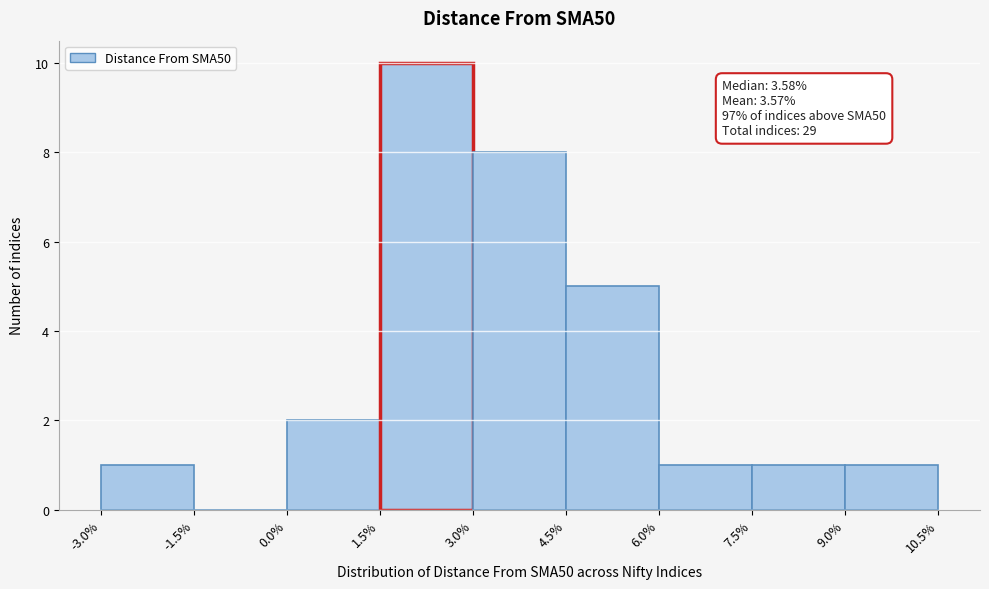

Which range on the x-axis has the tallest bar?

1.5% to 3.0%